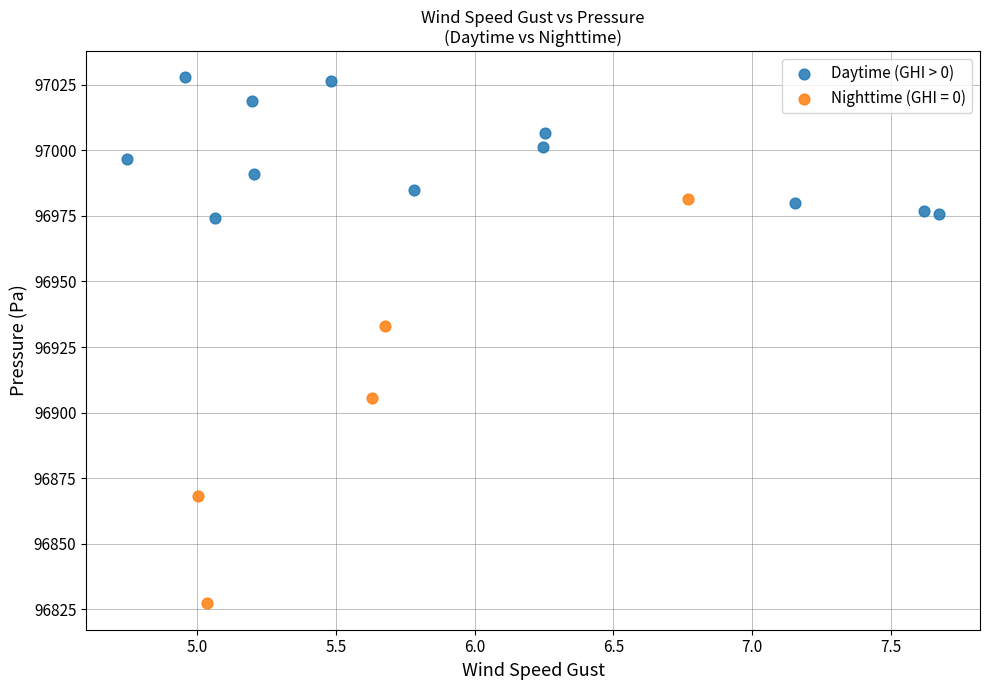

Which series contains the lowest Y value?

Nighttime (GHI = 0)